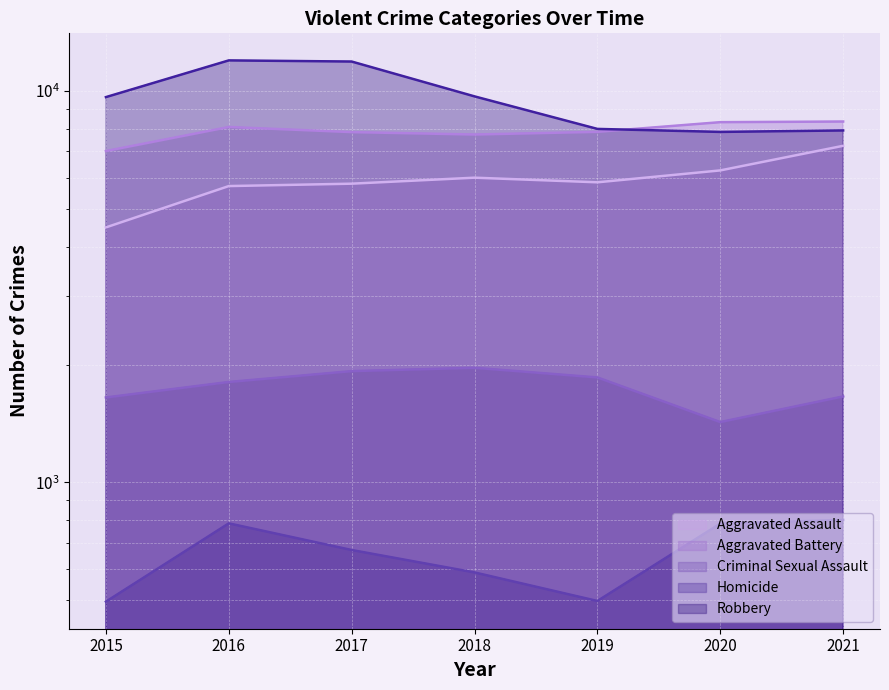

Reading left to right, extract all data points from this chart.

Aggravated Assault: 4480	5712	5793	6001	5840	6263	7238
Aggravated Battery: 7018	8085	7845	7735	7857	8317	8349
Criminal Sexual Assault: 1648	1805	1924	1962	1854	1426	1658
Homicide: 496	786	672	589	498	785	802
Robbery: 9638	11960	11880	9679	7994	7854	7922